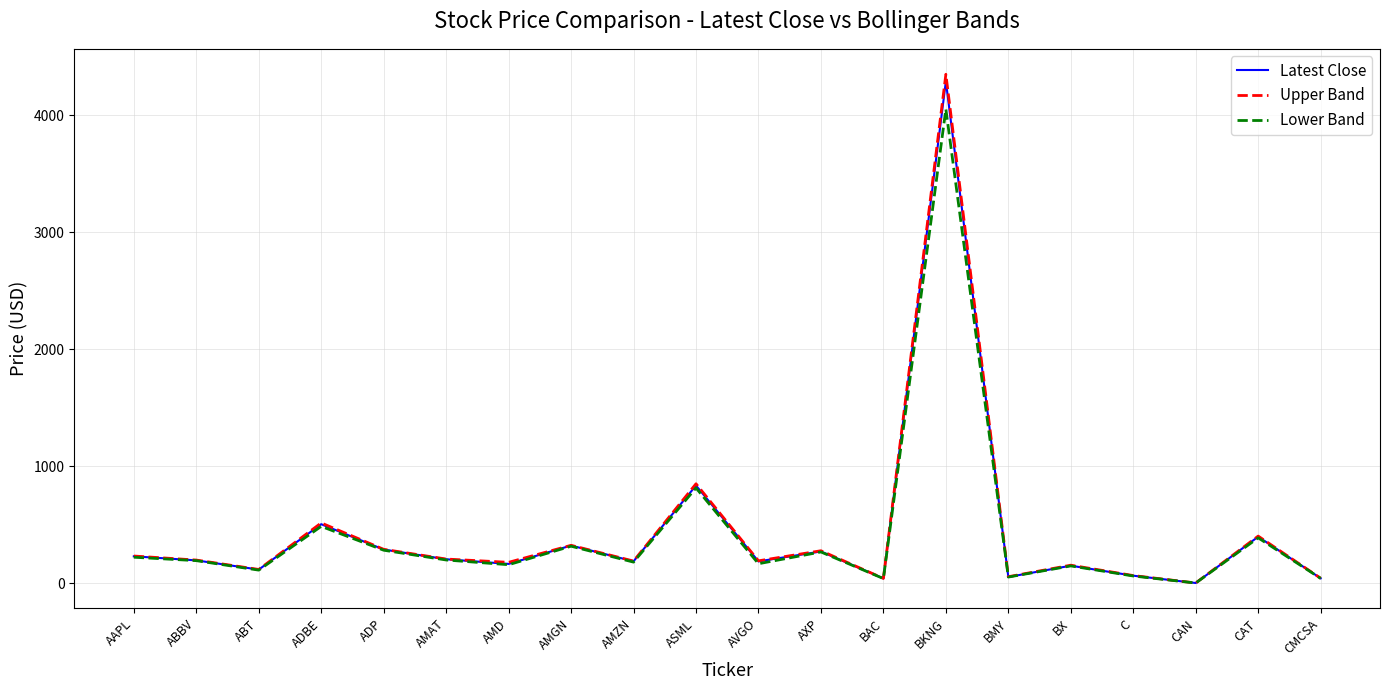

What is the sum of all Latest Close values?

8527.2